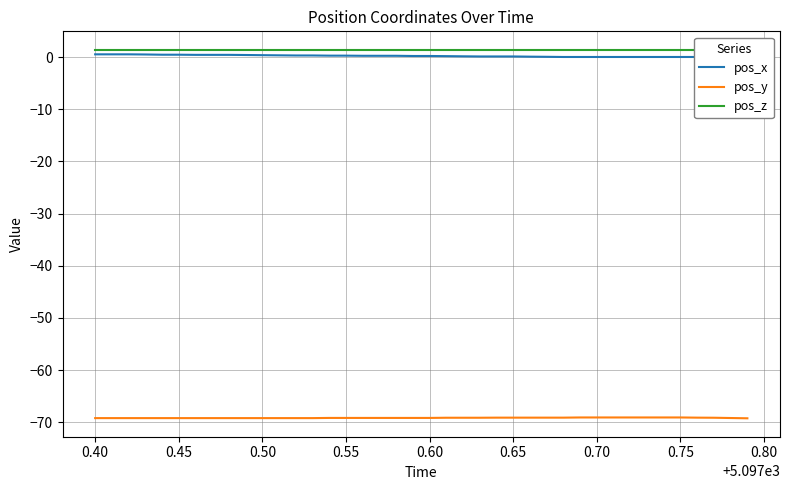

Is it true that pos_y equals -20.9 at 17?

False